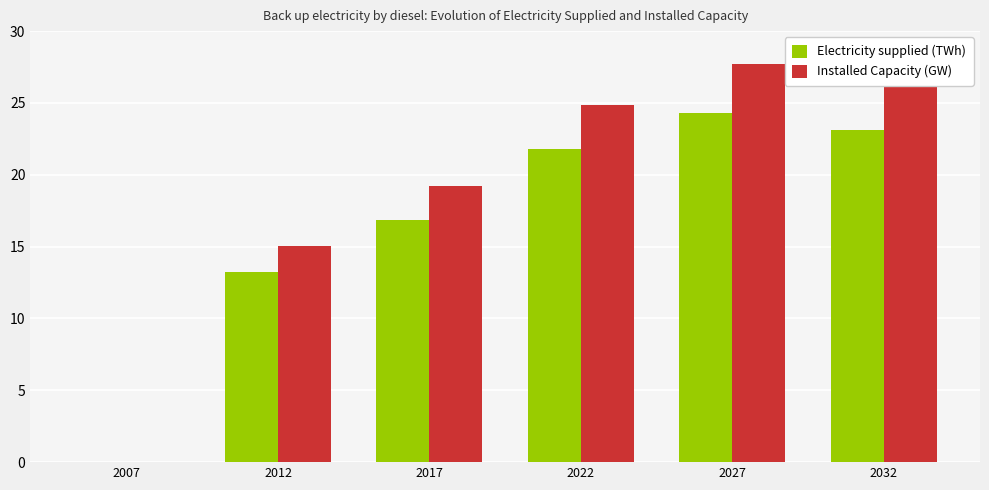

What value does the Installed Capacity (GW) series have at 2027?

27.7